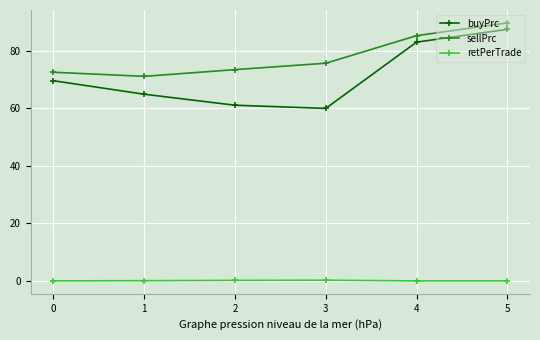

At which category is the sum across all series the highest?

5